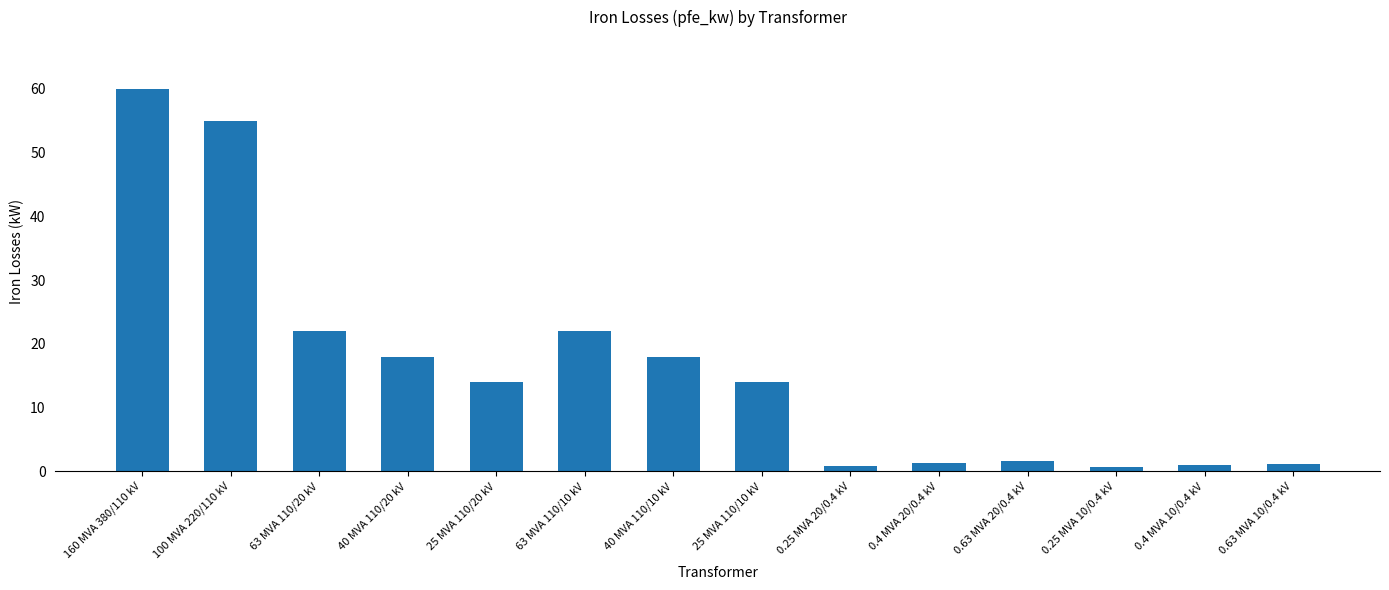

What is the sum of all values?

229.5